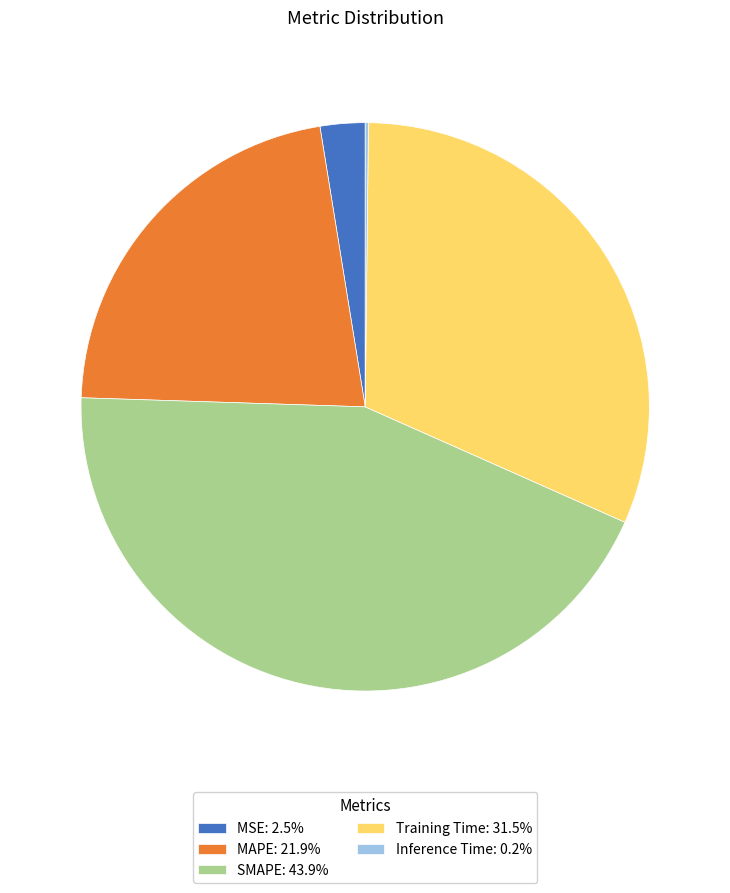

Is MSE: 2.5% the majority of the pie?

No